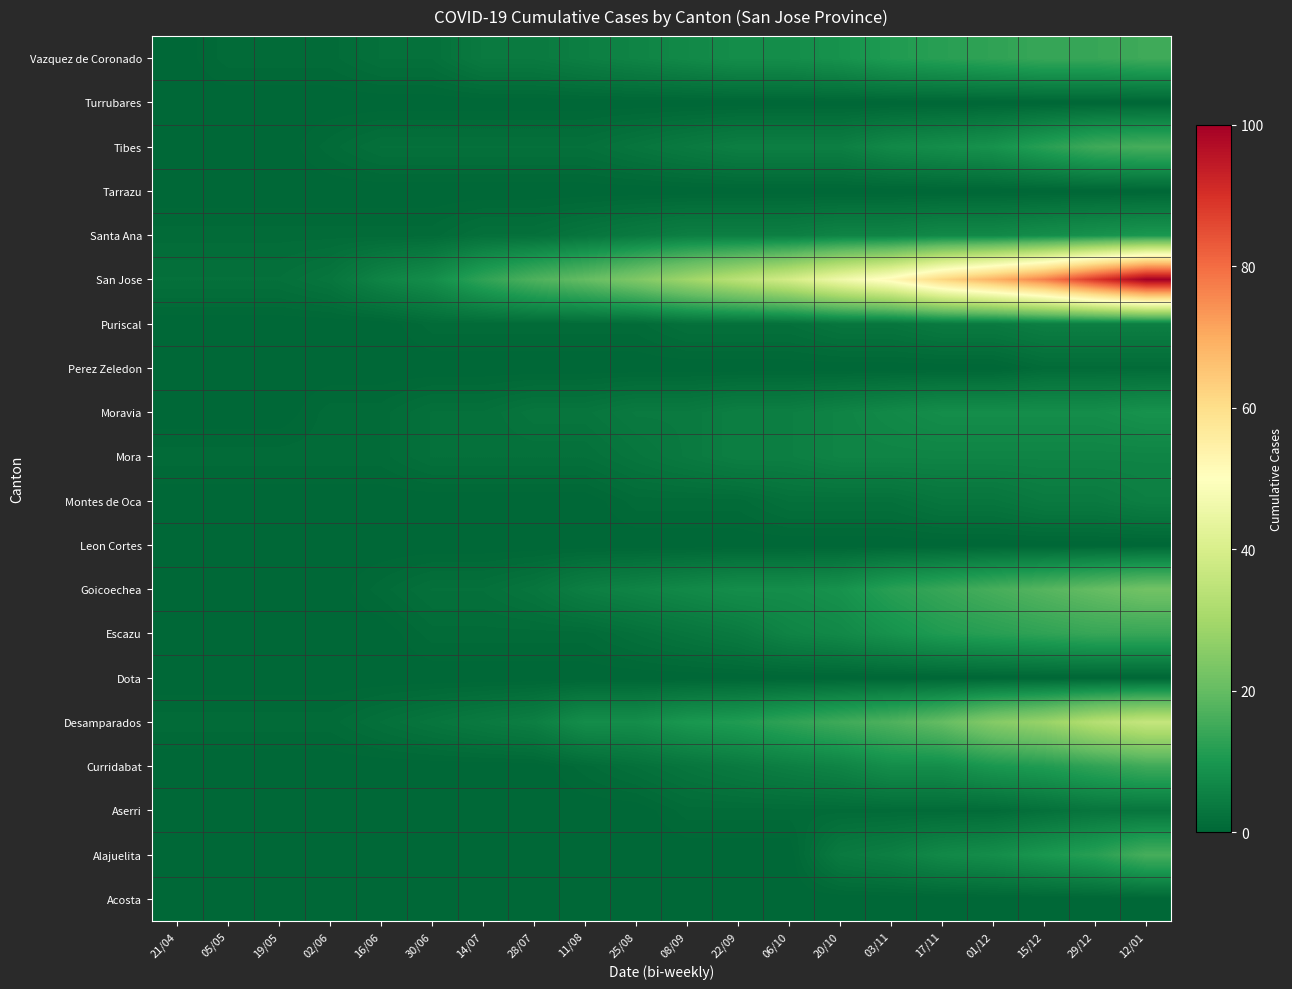

At how many categories does at least one series exceed 19?

12